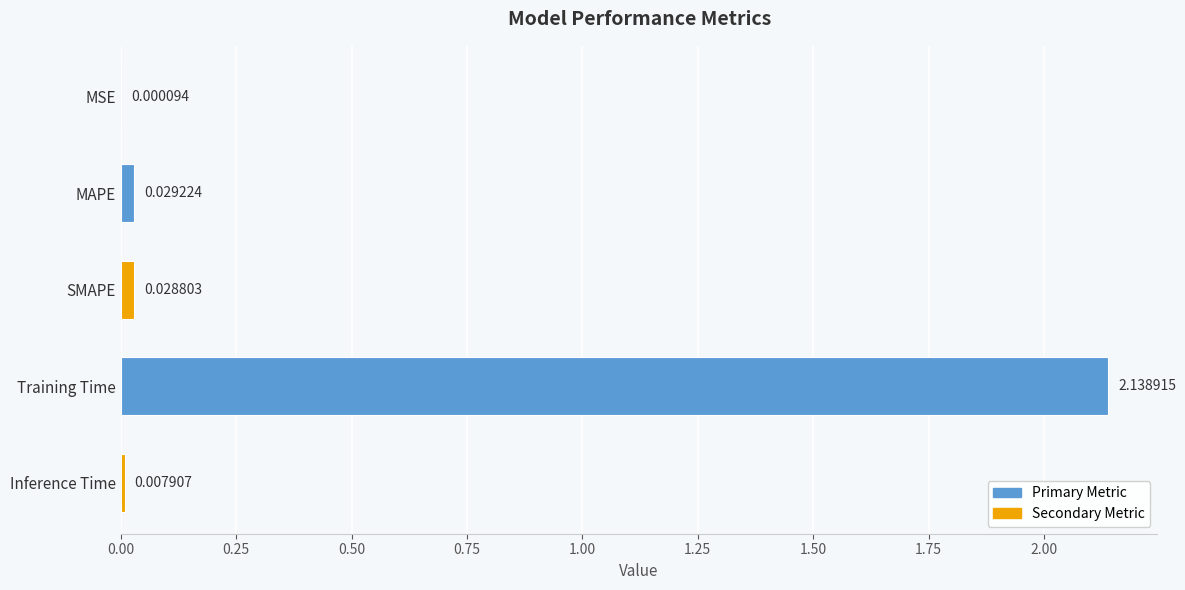

Which category has the highest value across all series?

Training Time